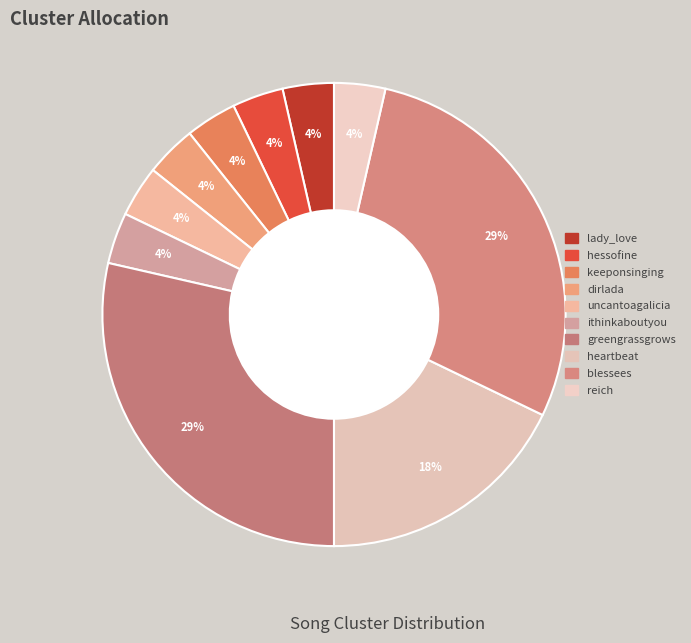

Rank the categories by value from highest to lowest.

greengrassgrows, blessees, heartbeat, lady_love, hessofine, keeponsinging, dirlada, uncantoagalicia, ithinkaboutyou, reich